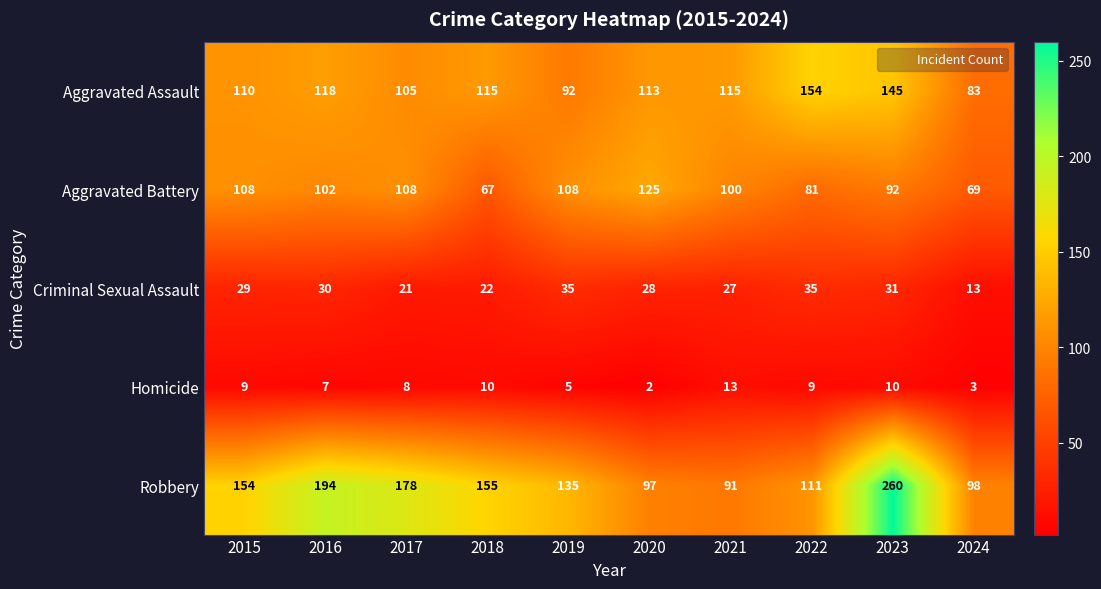

Where is Robbery nearest to the value 175?

2017